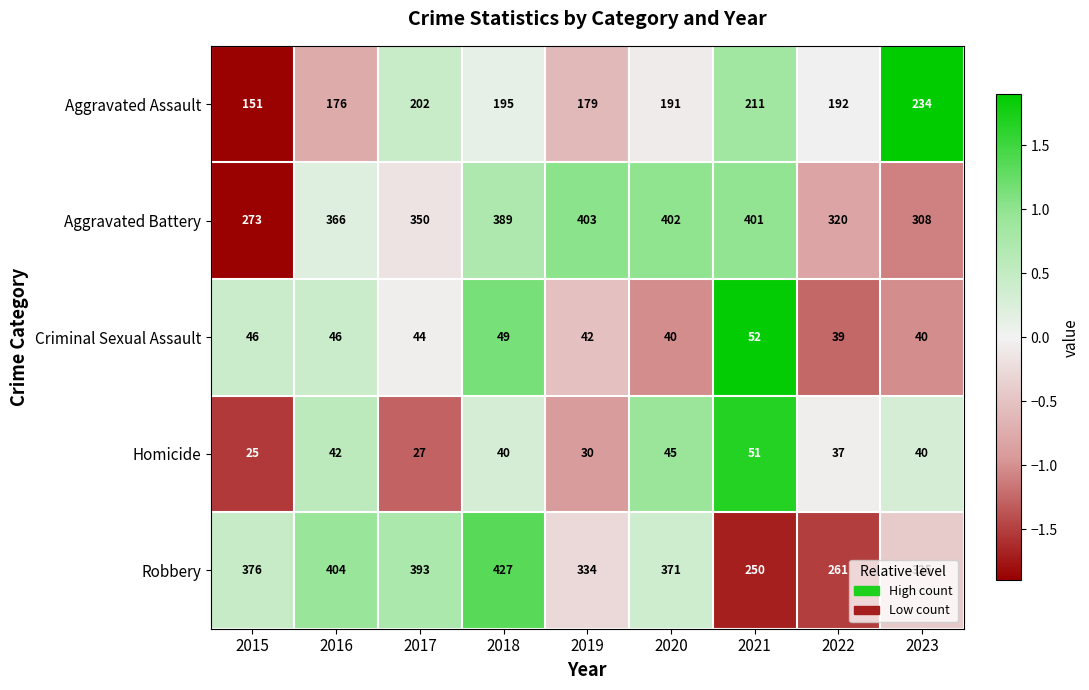

How many distinct data groups are displayed?

5